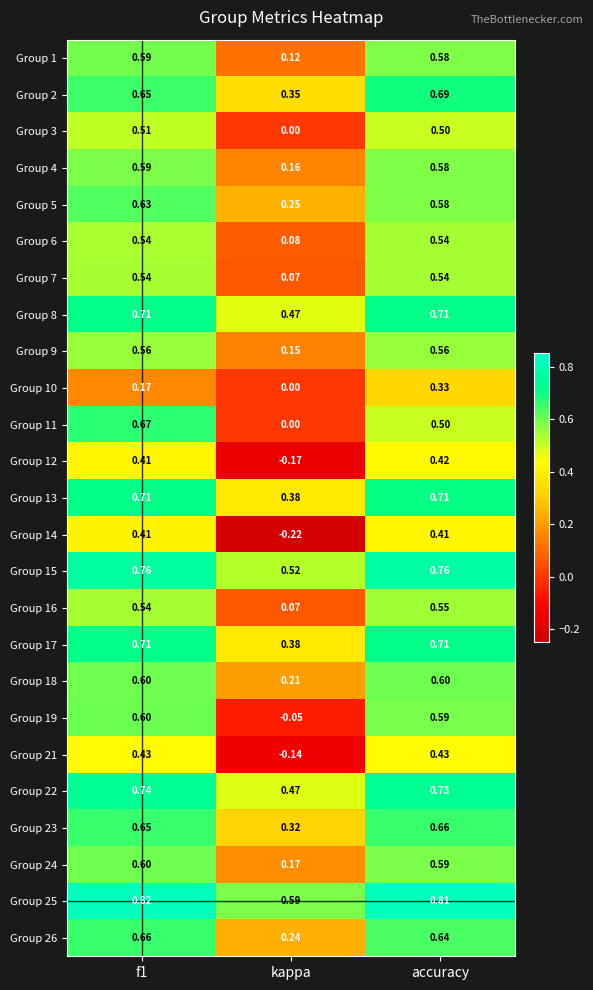

Count the number of data series in this chart.

25